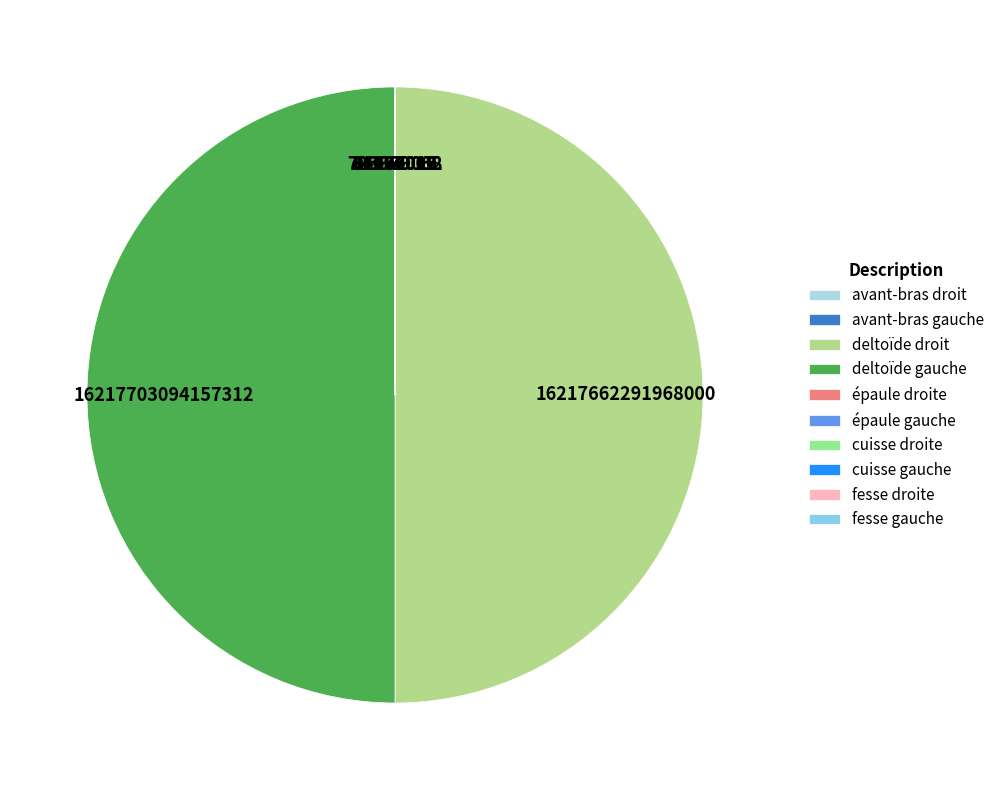

How many slices are in this pie chart?

10